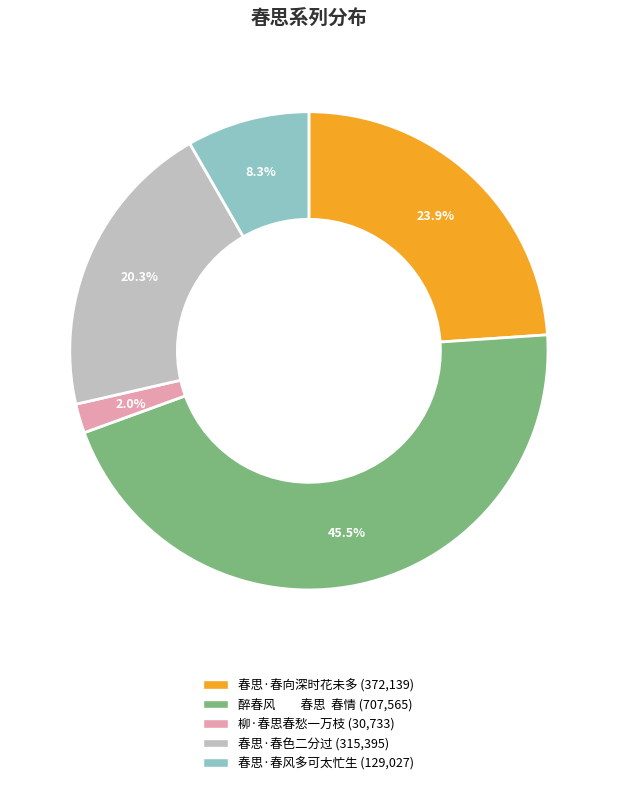

Does 柳·春思春愁一万枝 account for over 50% of the chart?

No